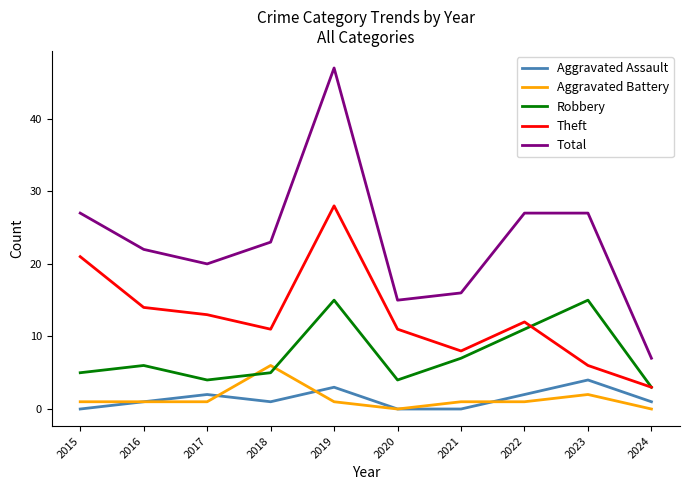

At which label does Total reach its peak?

2019